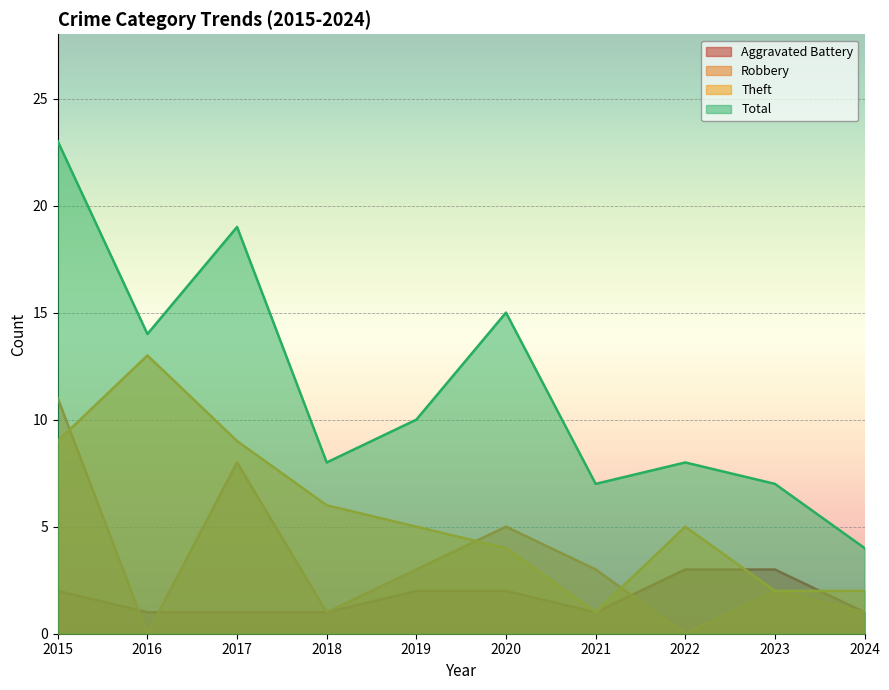

What is the value of the Robbery point at the 5th from the left?

3